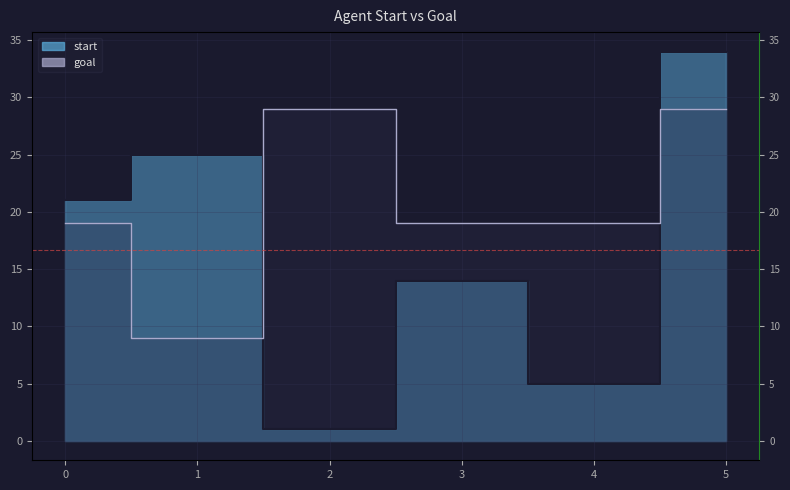

What is the sum of the goal values at 0 and 3?

38